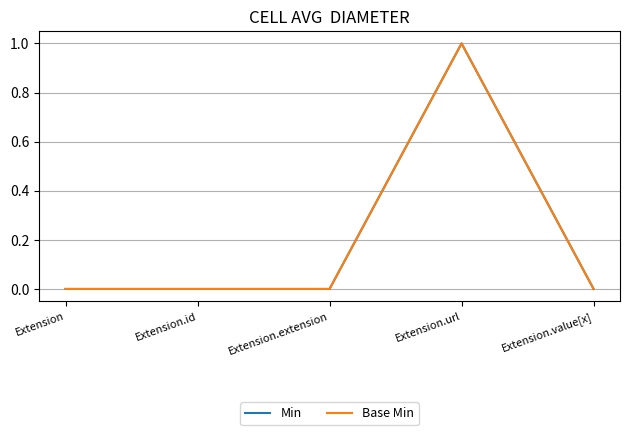

Is this an area chart (filled region under the line)?

No